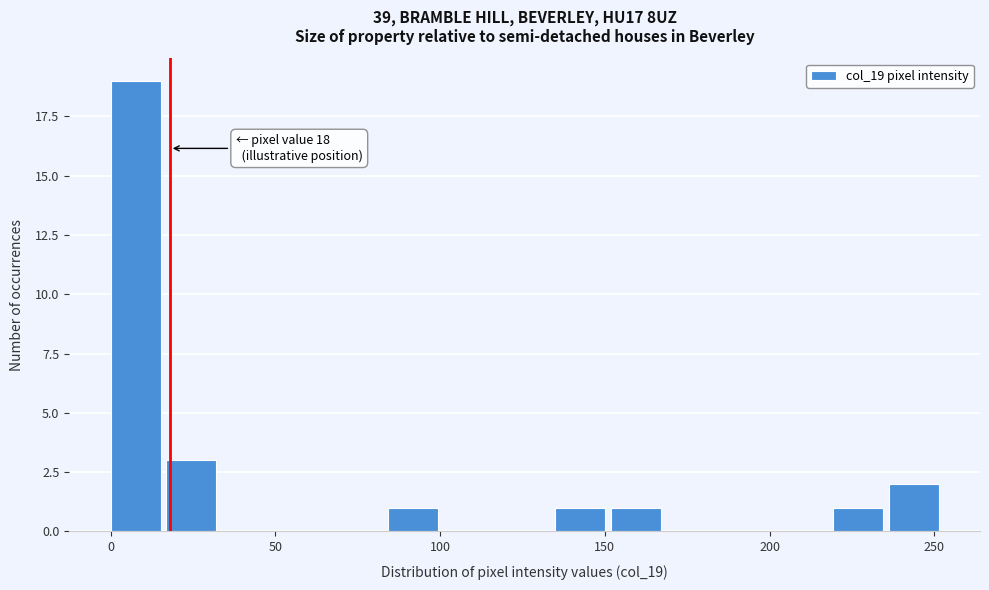

Read against the x-axis, roughly where is the centre of the tallest bar?

10